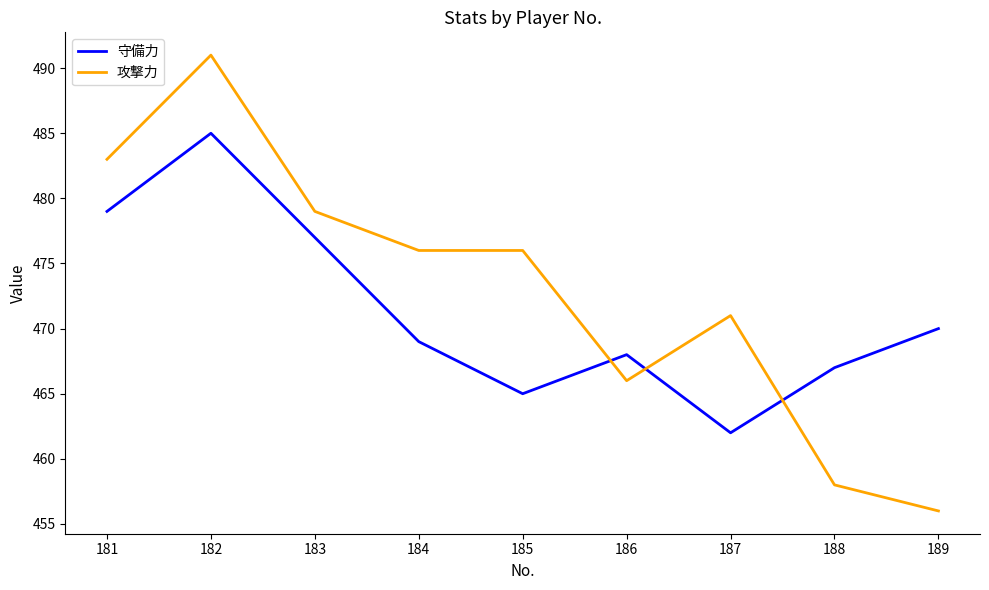

At which category is the sum across all series the highest?

182